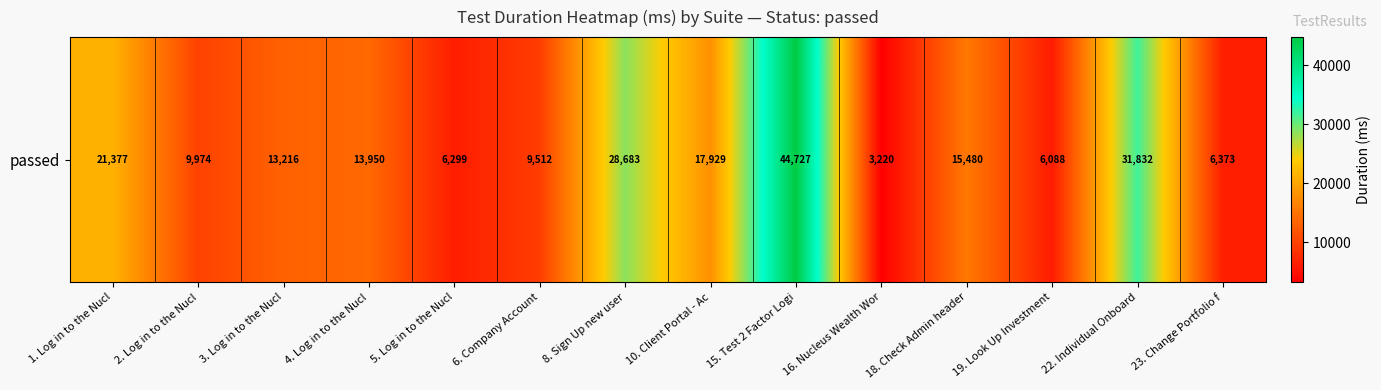

At which label does the data first exceed 13950?

1. Log in to the Nucl